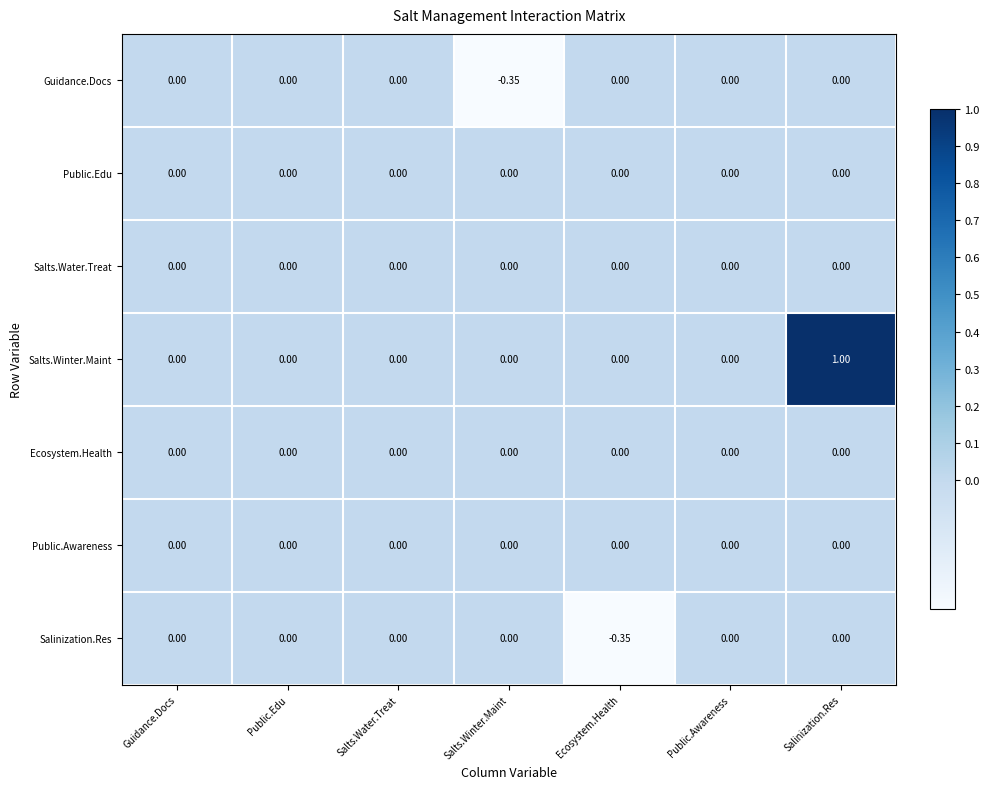

Which series has the widest spread of values?

Salts.Winter.Maint